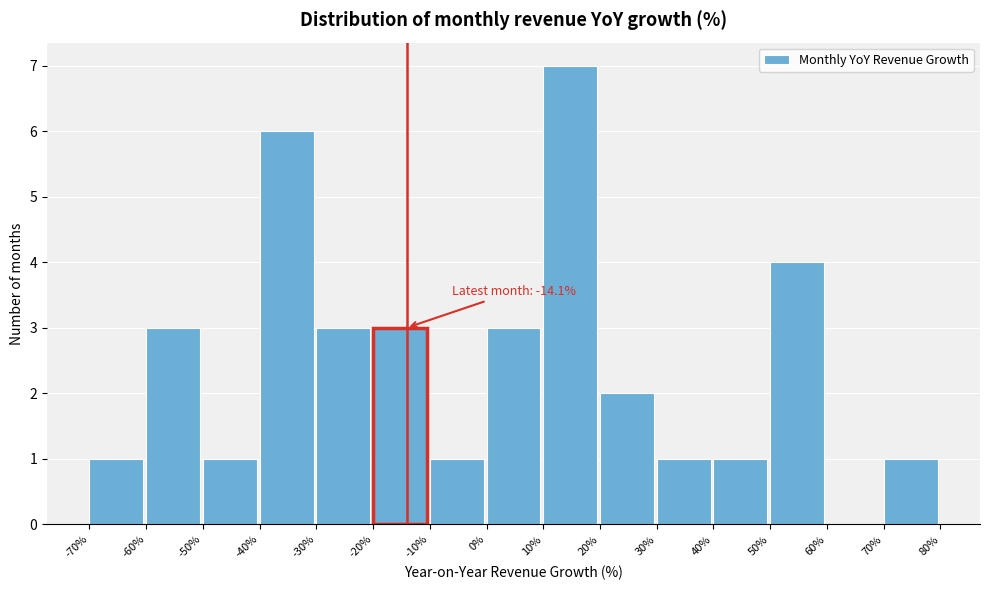

Which range on the x-axis has the tallest bar?

10% to 20%